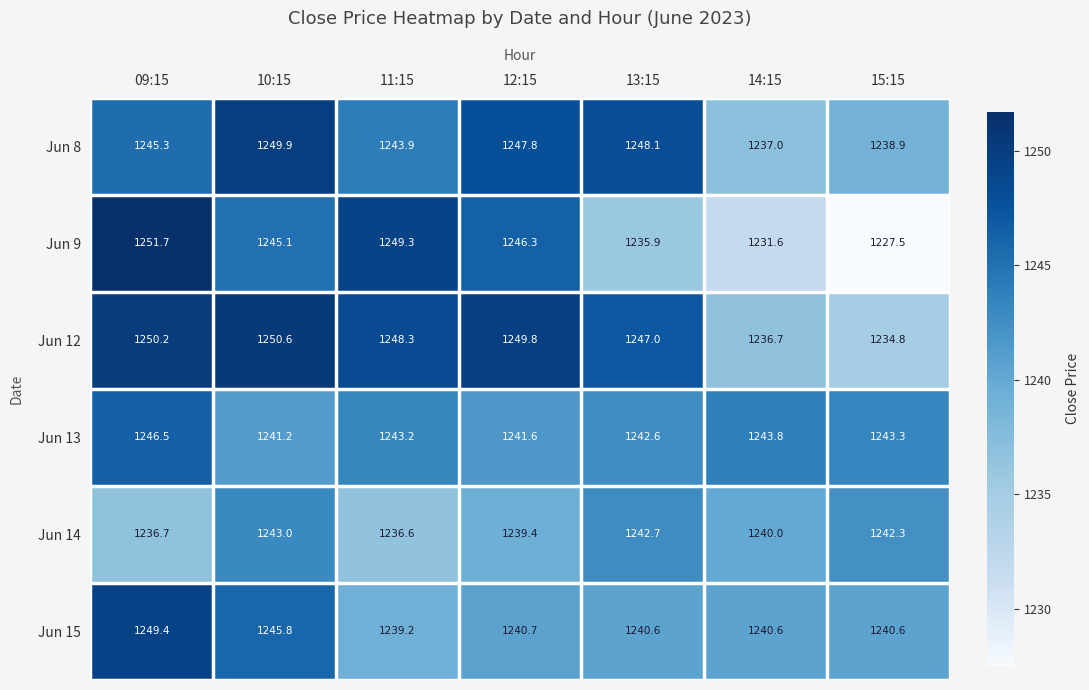

What is the difference between the maximum and second lowest values in the Jun 15 series?

8.8